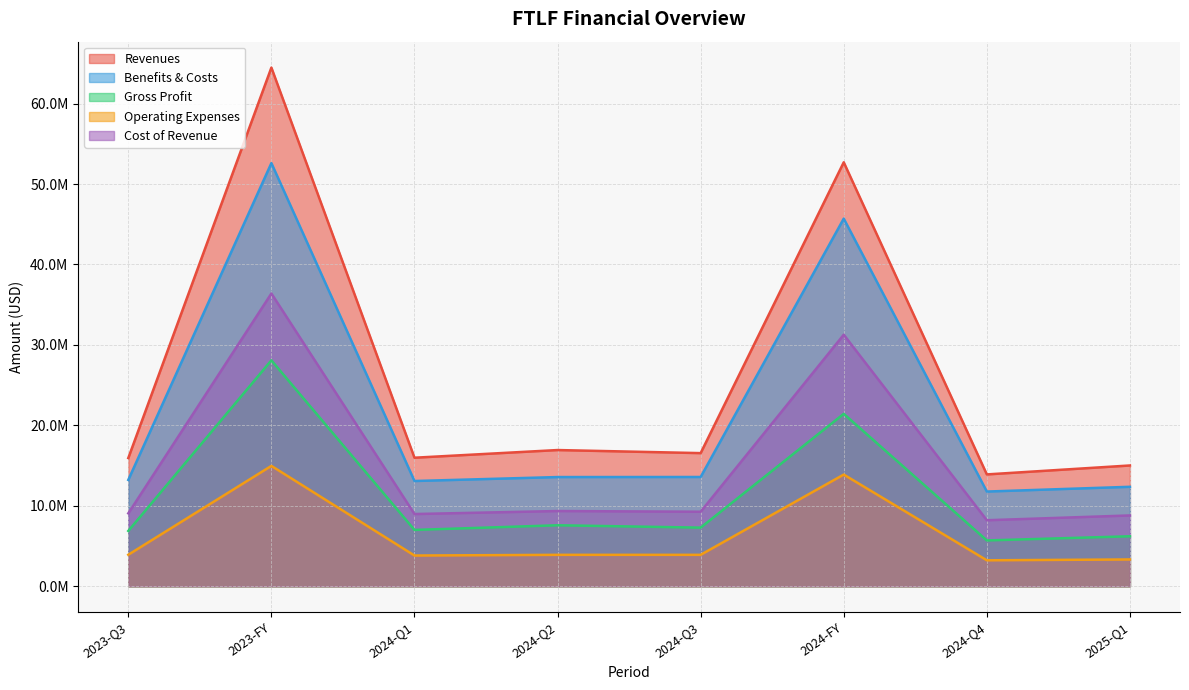

Where does the benefits_costs_expenses series first go above 13573000?

2023-FY